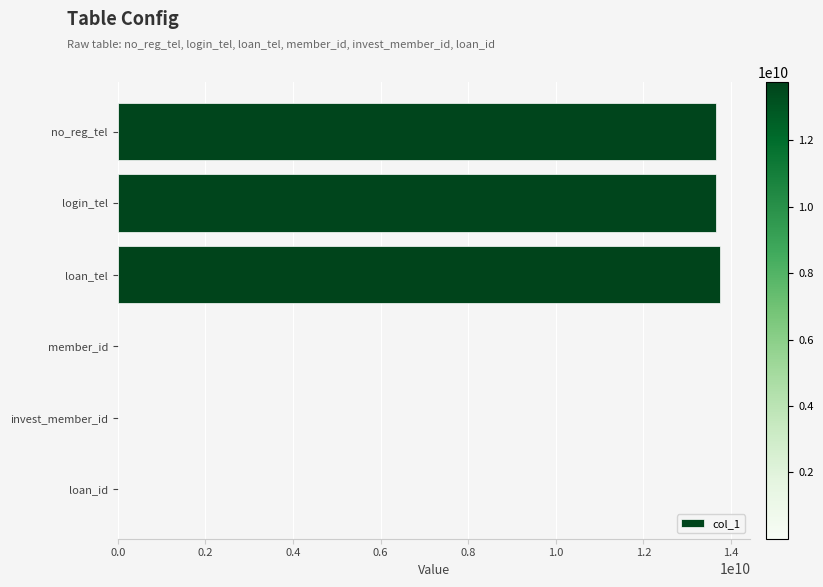

What is the maximum value shown in the chart?

13755127762